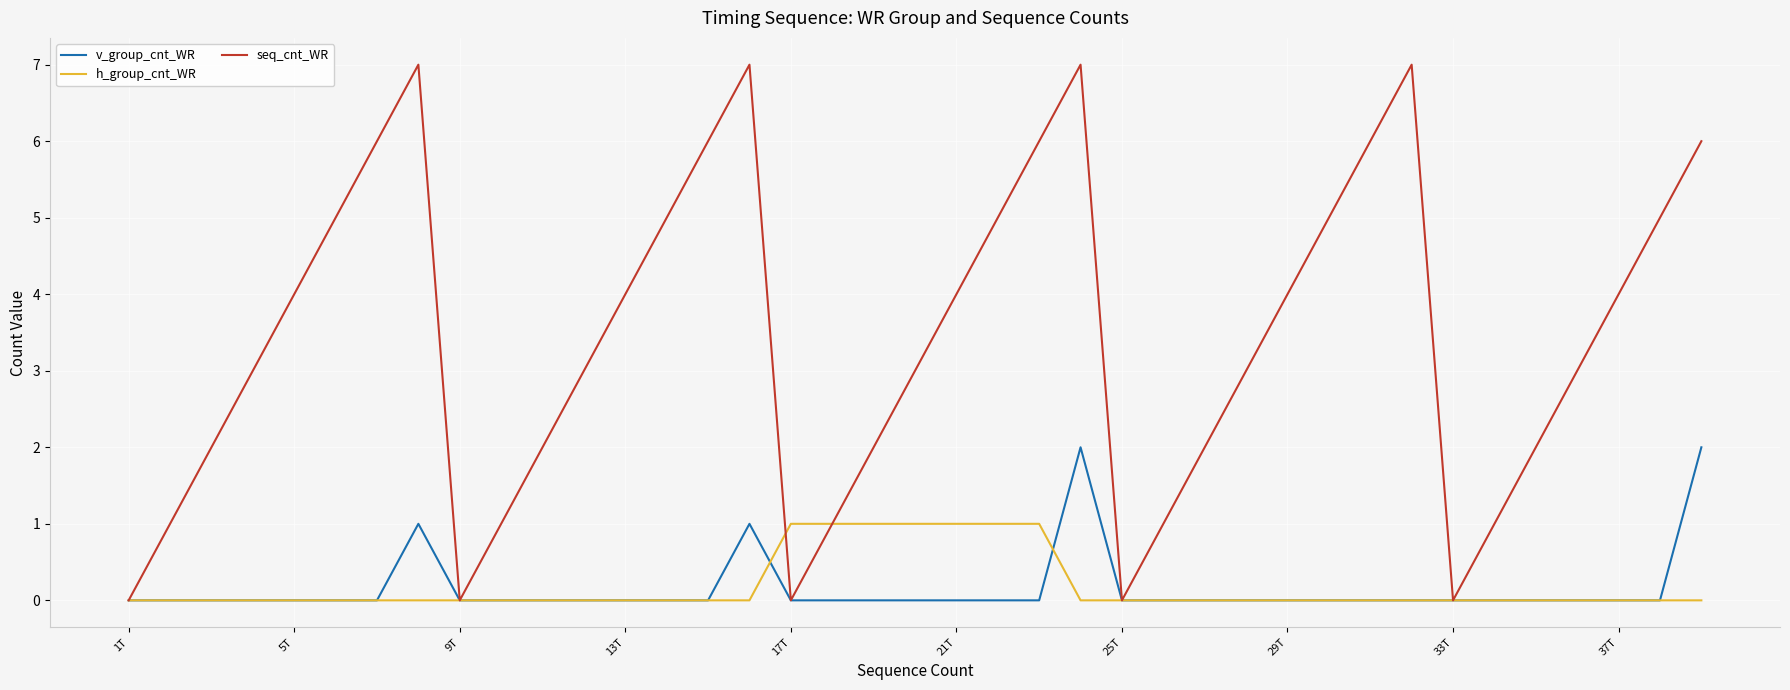

List the series in order of their peak value, highest first.

seq_cnt_WR, v_group_cnt_WR, h_group_cnt_WR